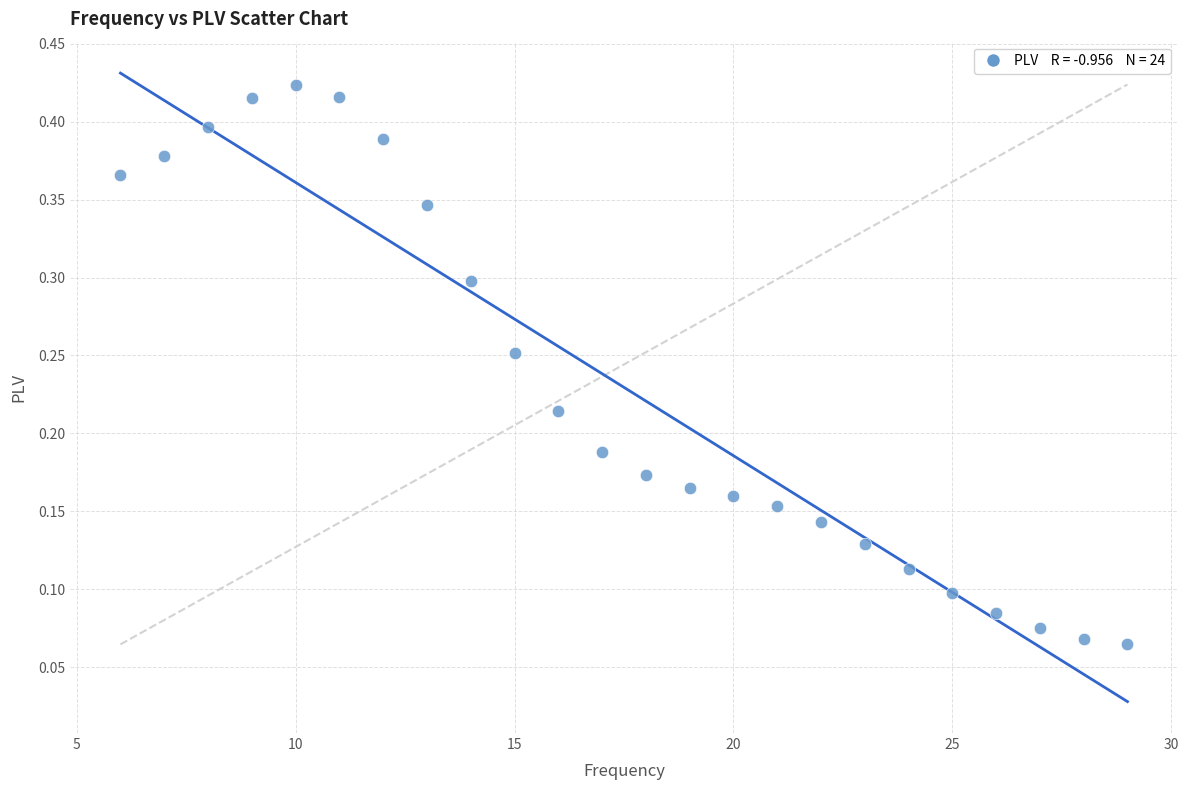

What is the range of X values (max minus min)?

23.0